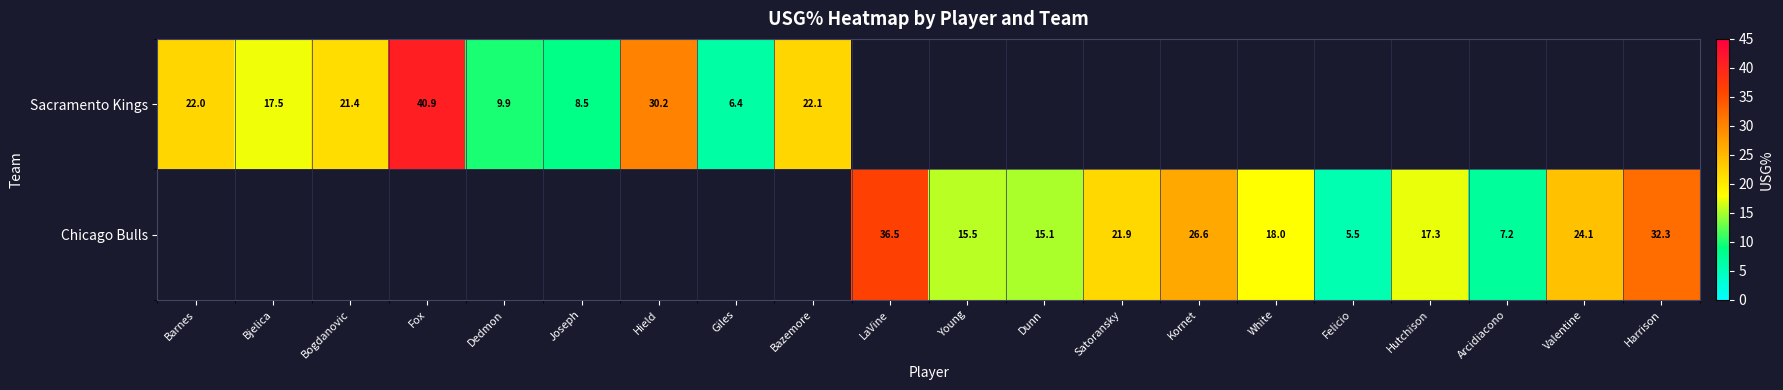

How many categories are shown in the chart?

20